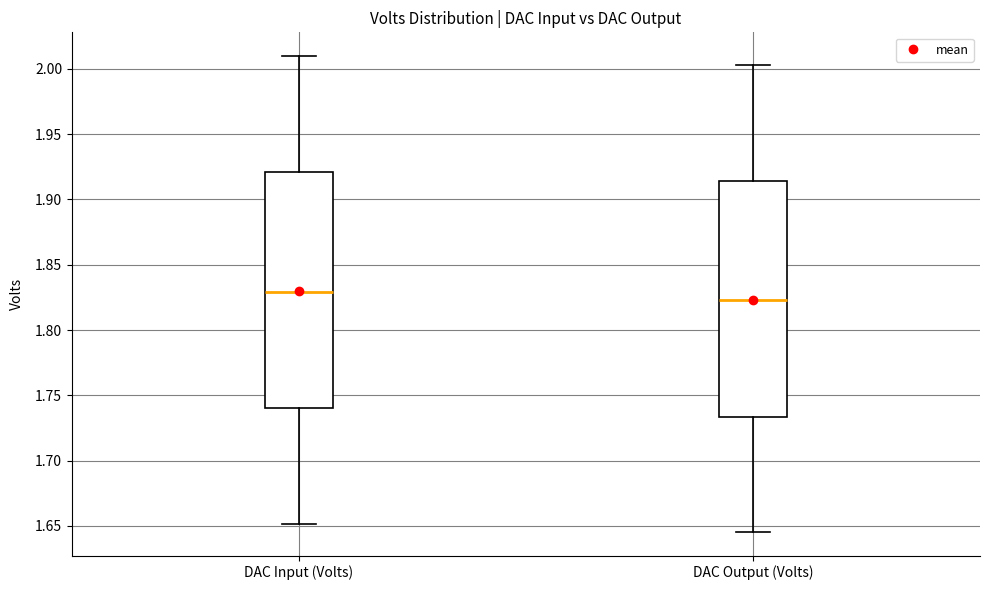

Where does the upper whisker of the box for DAC Input (Volts) end on the y-axis? The values are not printed on the chart, so give them approximately, as read against the axis.

2.010